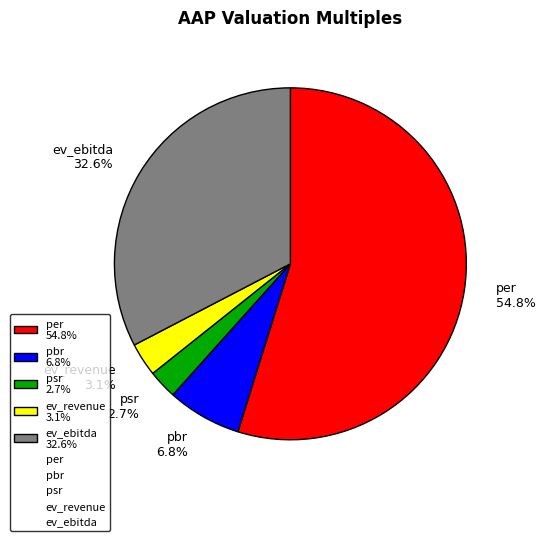

What percentage do ev_revenue and ev_ebitda together represent?

35.7%